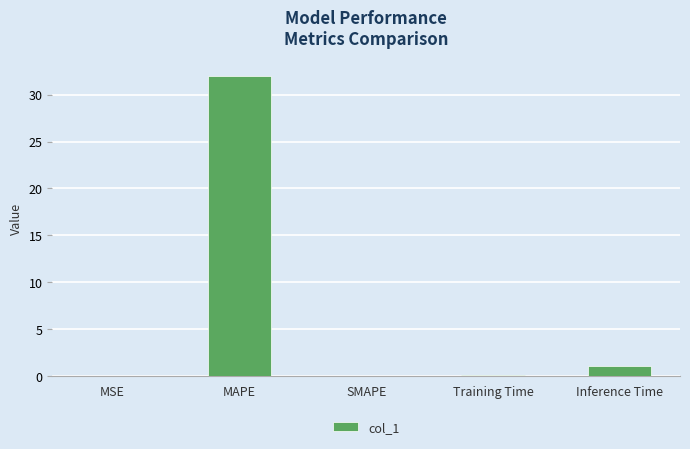

At which category does the chart reach its peak across all series?

MAPE